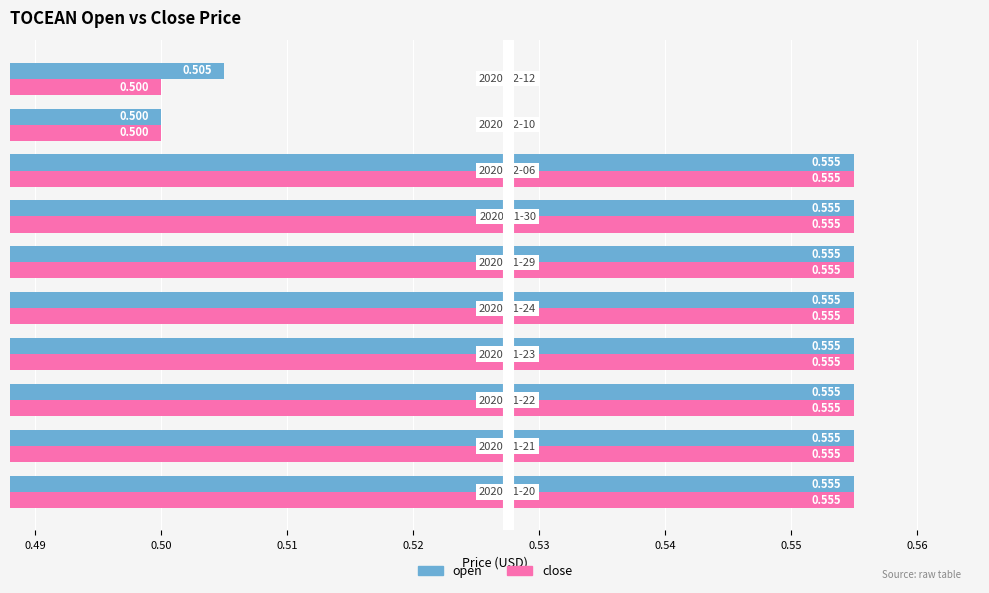

Which series has the largest total across all categories?

open